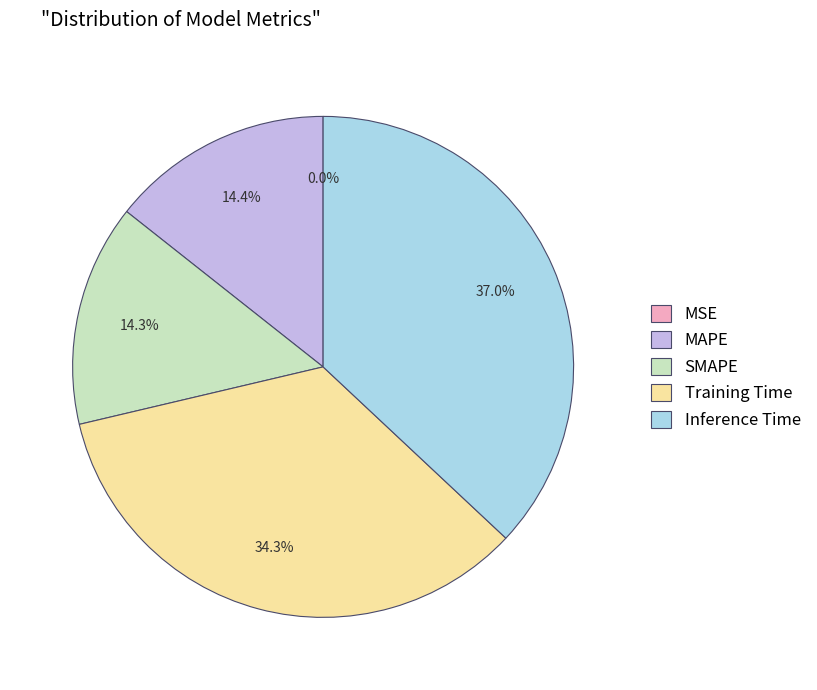

Combined, what portion of the pie is MAPE and Training Time?

48.7%